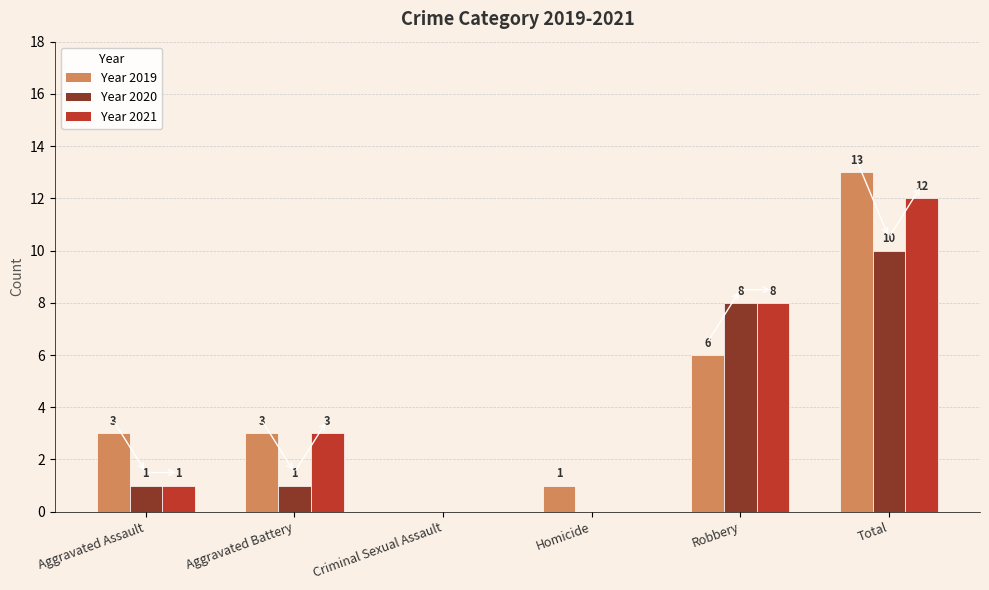

What is the greatest value displayed?

13